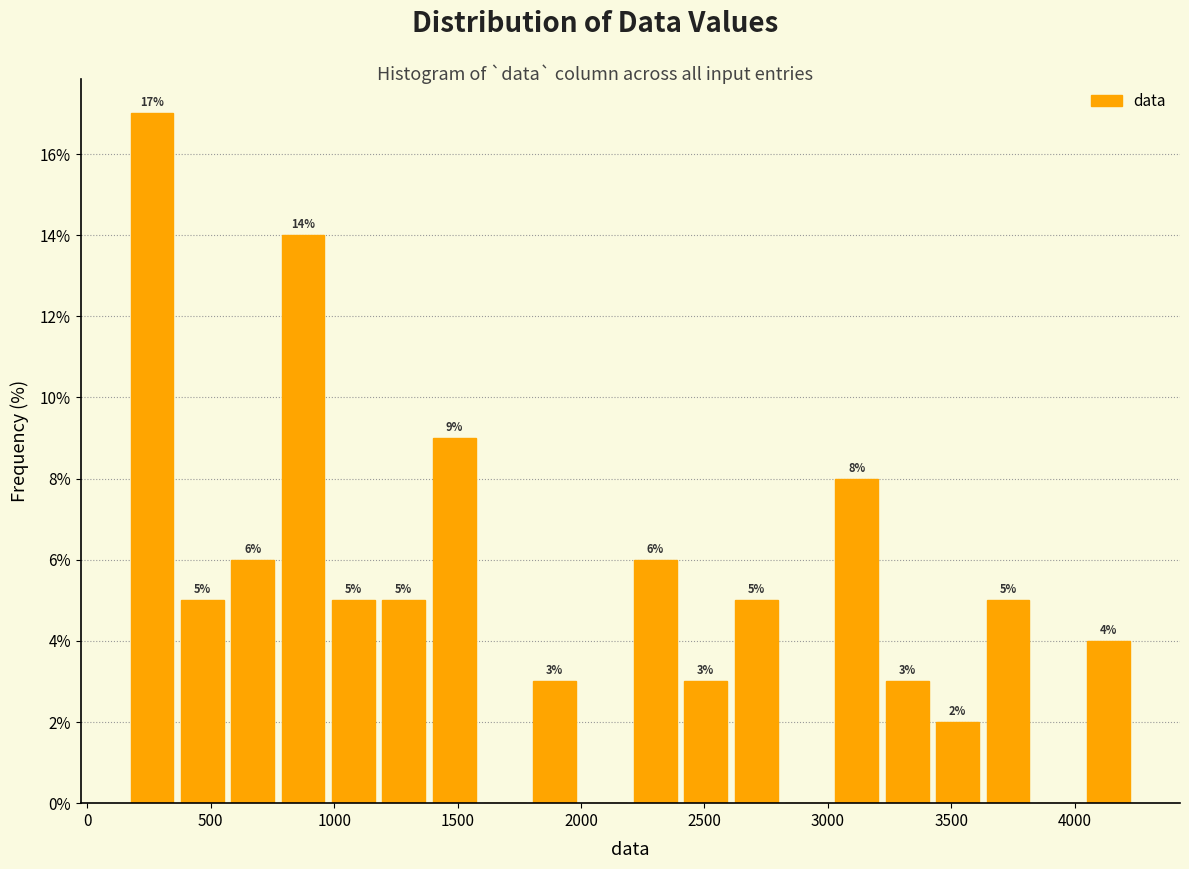

Which range on the x-axis has the tallest bar?

150 to 350